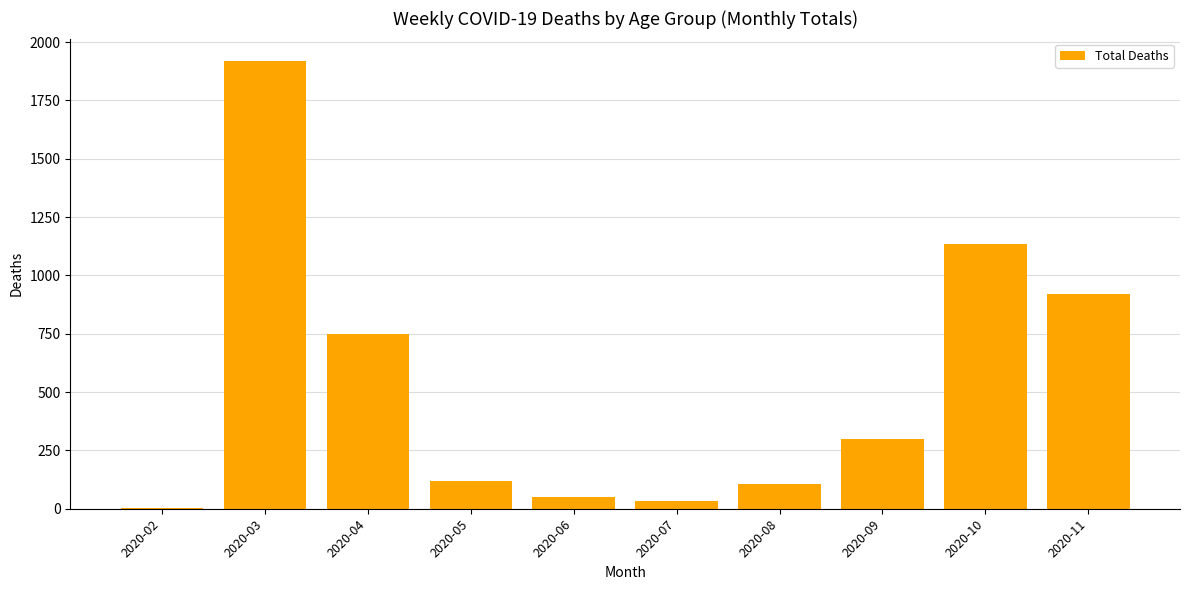

At which label is the value closest to 961?

2020-11